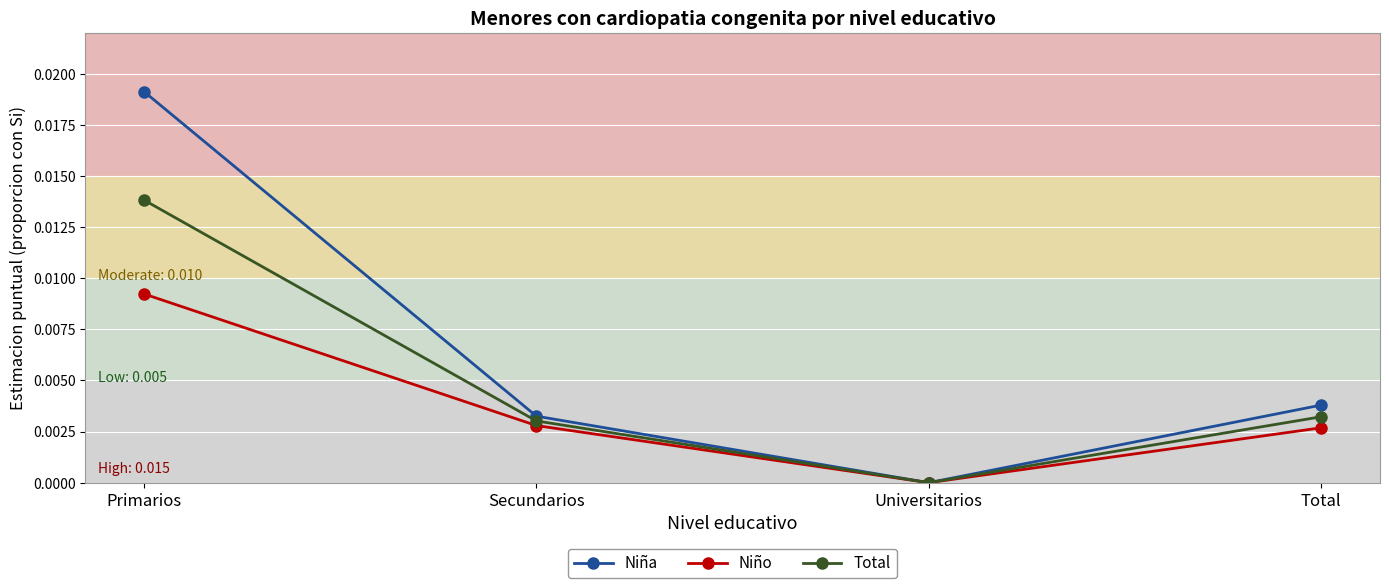

How many categories are shown in the chart?

4